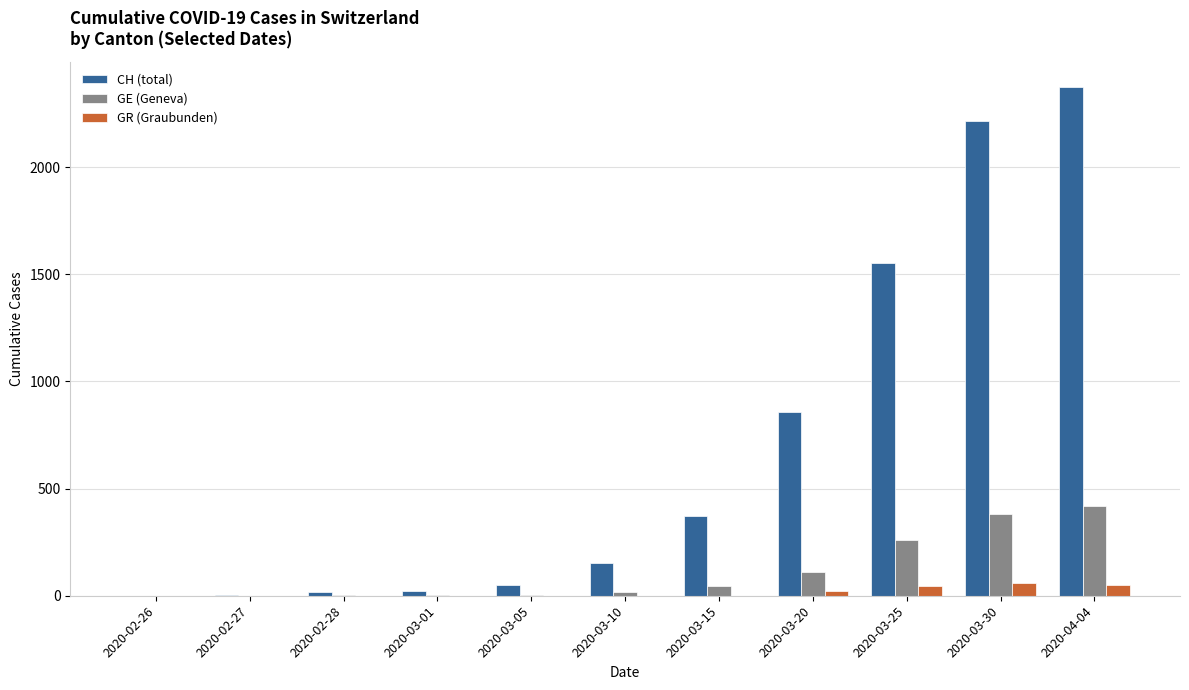

The value of CH (total) at 2020-03-30 is 1080. True or false?

False